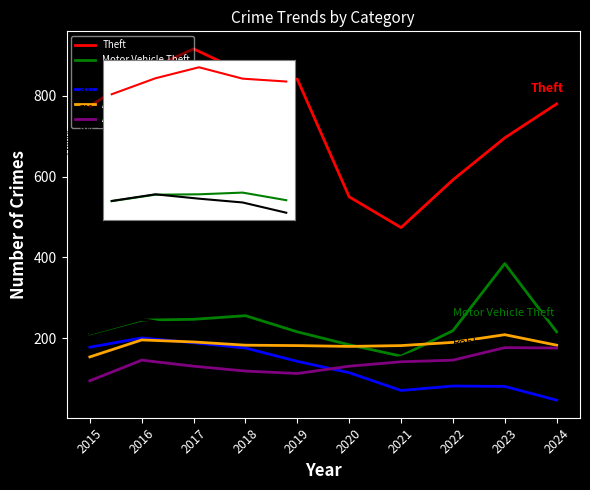

What is the greatest value displayed?

916